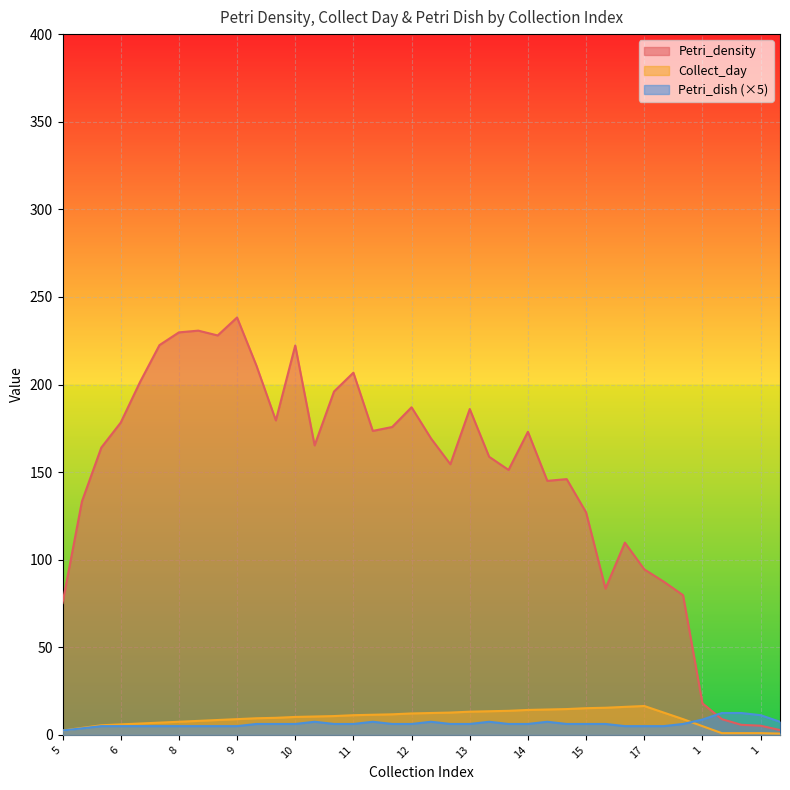

What is the sum of all Petri_dish values?

50